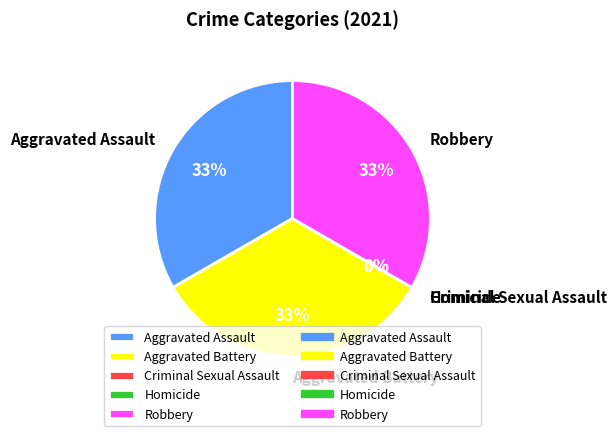

True or false: Aggravated Battery accounts for 33% of the total.

True